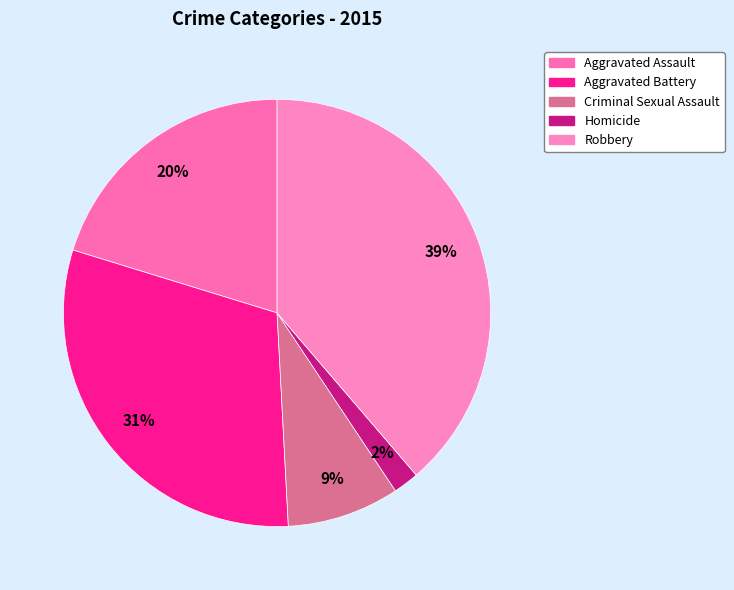

To the nearest percent, what portion does Criminal Sexual Assault represent?

9%